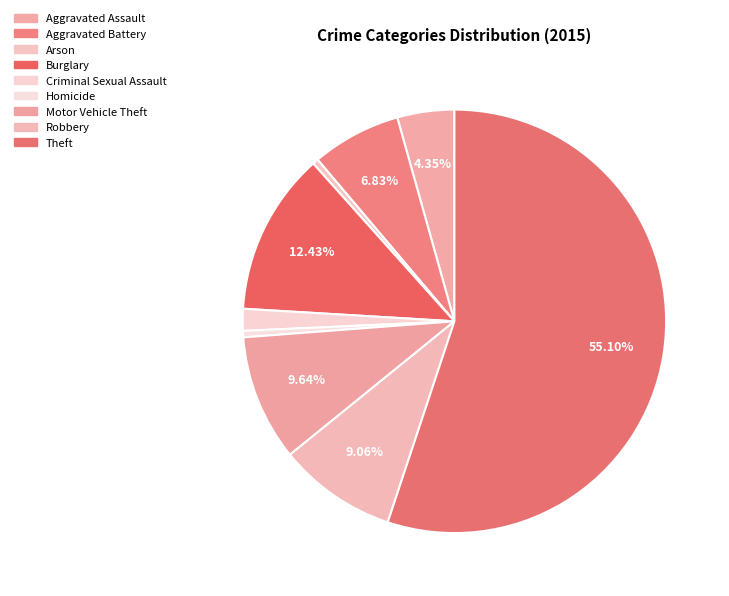

Which has a higher value, Aggravated Assault or Aggravated Battery?

Aggravated Battery